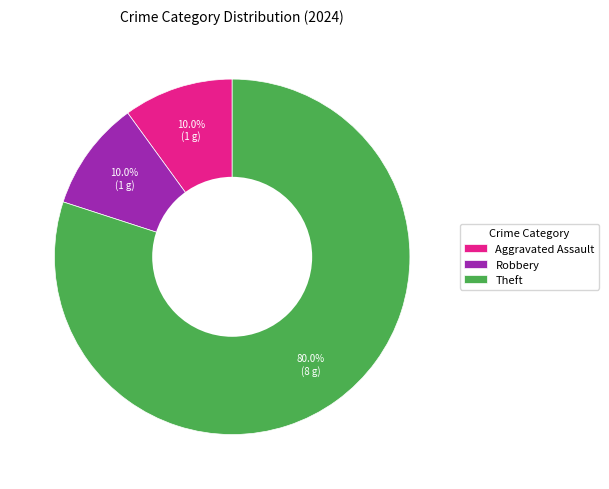

What is the largest slice in the pie chart?

Theft